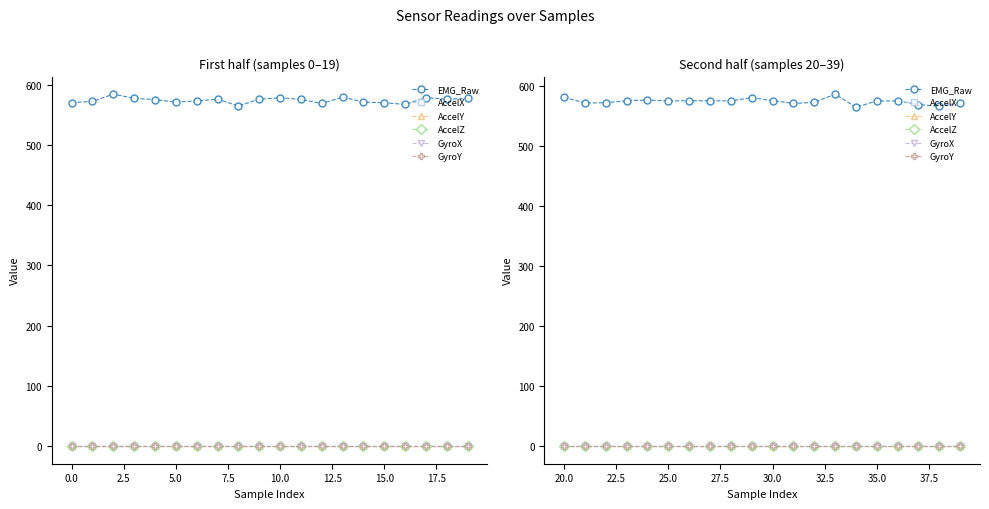

Which series has the largest total across all categories?

EMG_Raw